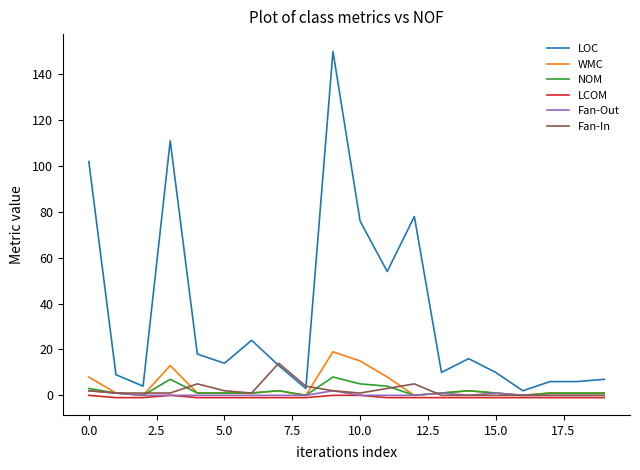

Which series has the largest total across all categories?

LOC